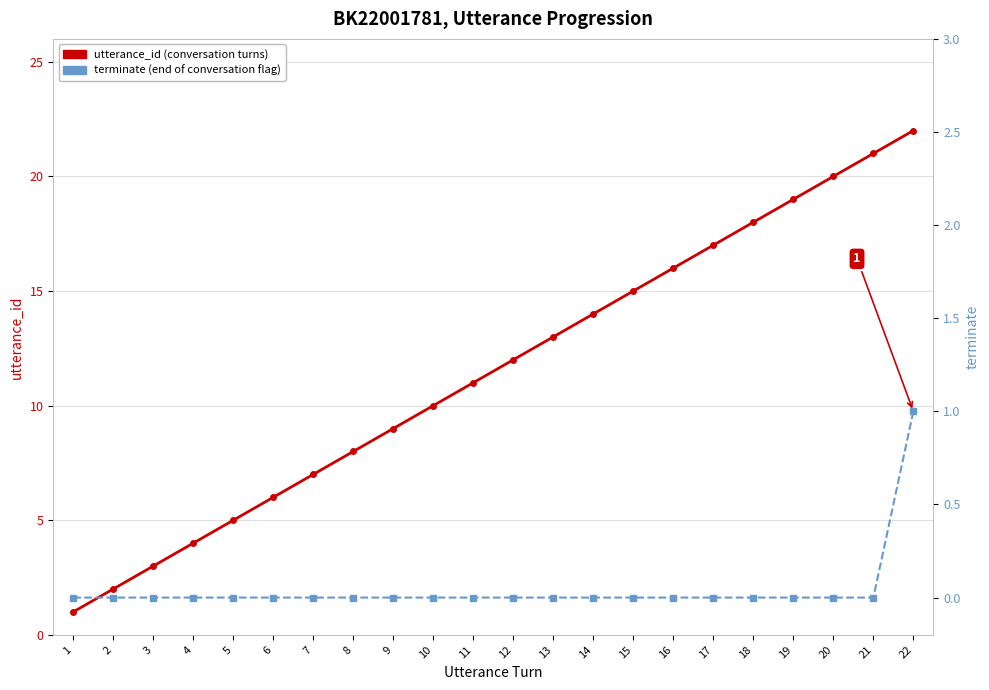

Is the value of utterance_id at 2 greater than the value of terminate at 11?

Yes